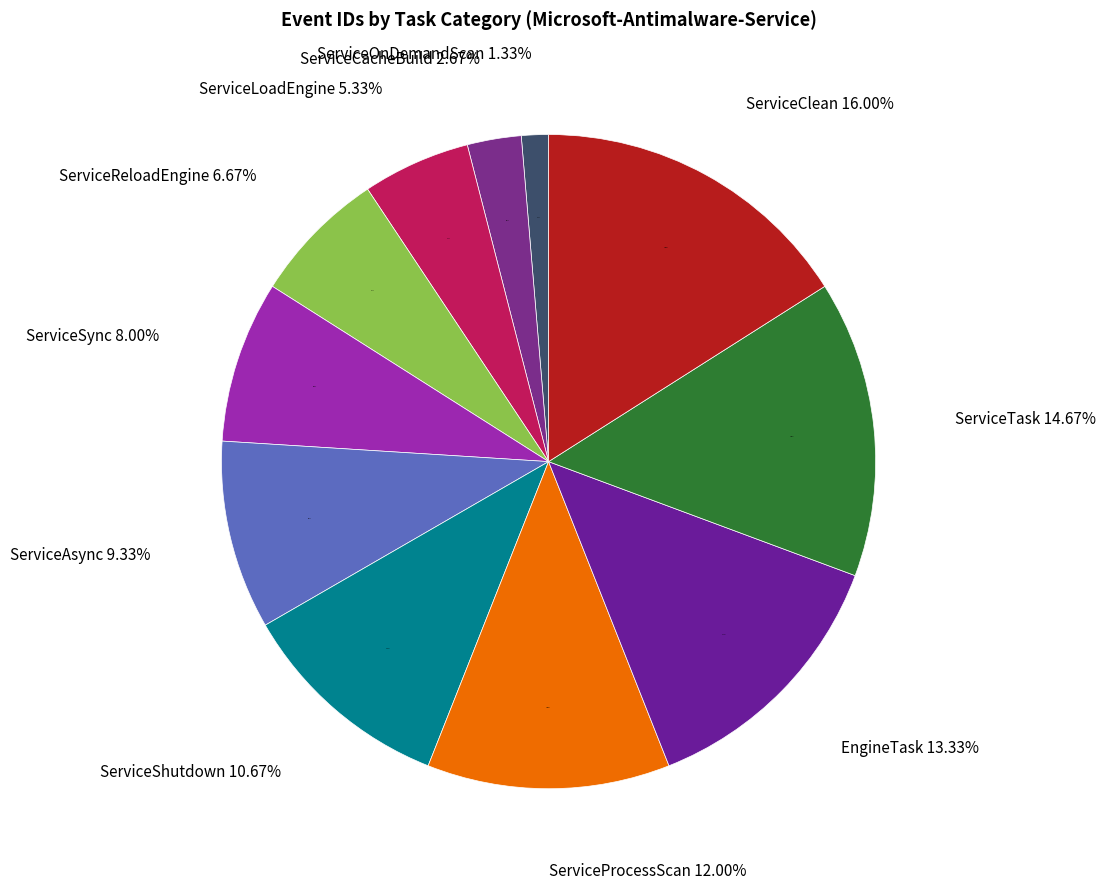

To the nearest percent, what percentage of the pie is ServiceOnDemandScan?

1%